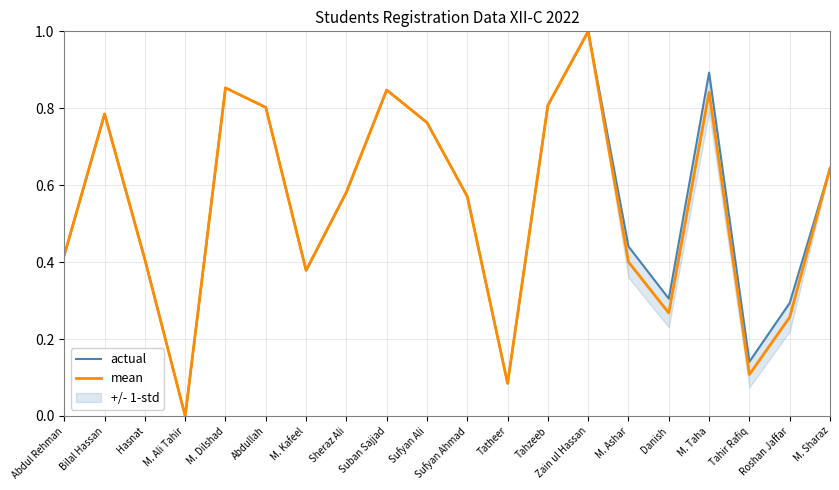

How many categories are shown in the chart?

20